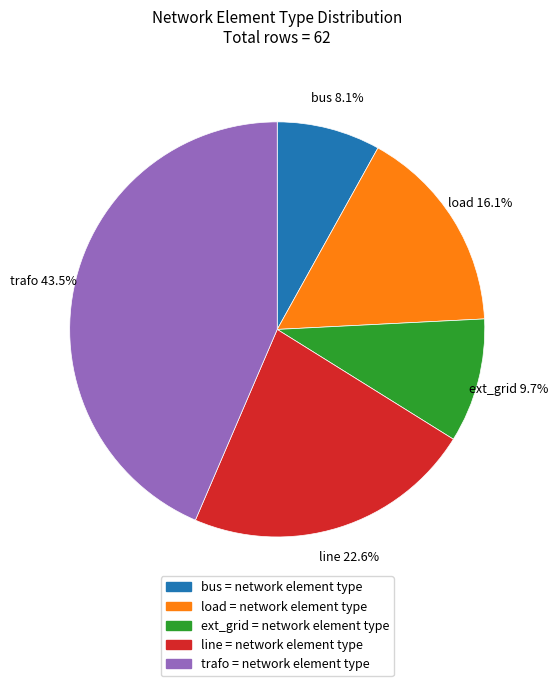

Rank the categories by value from lowest to highest.

bus, ext_grid, load, line, trafo